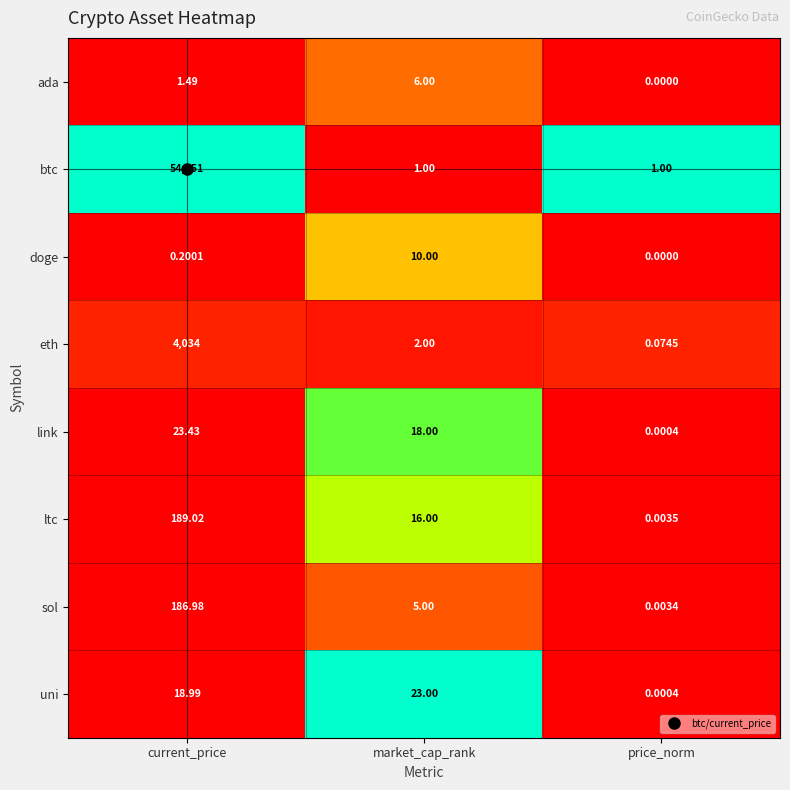

Rank the categories by link value from highest to lowest.

current_price, market_cap_rank, price_norm